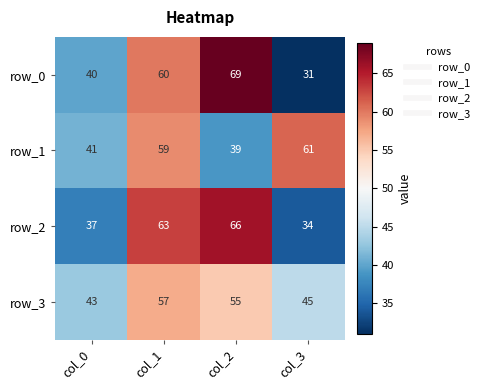

How many distinct data groups are displayed?

4